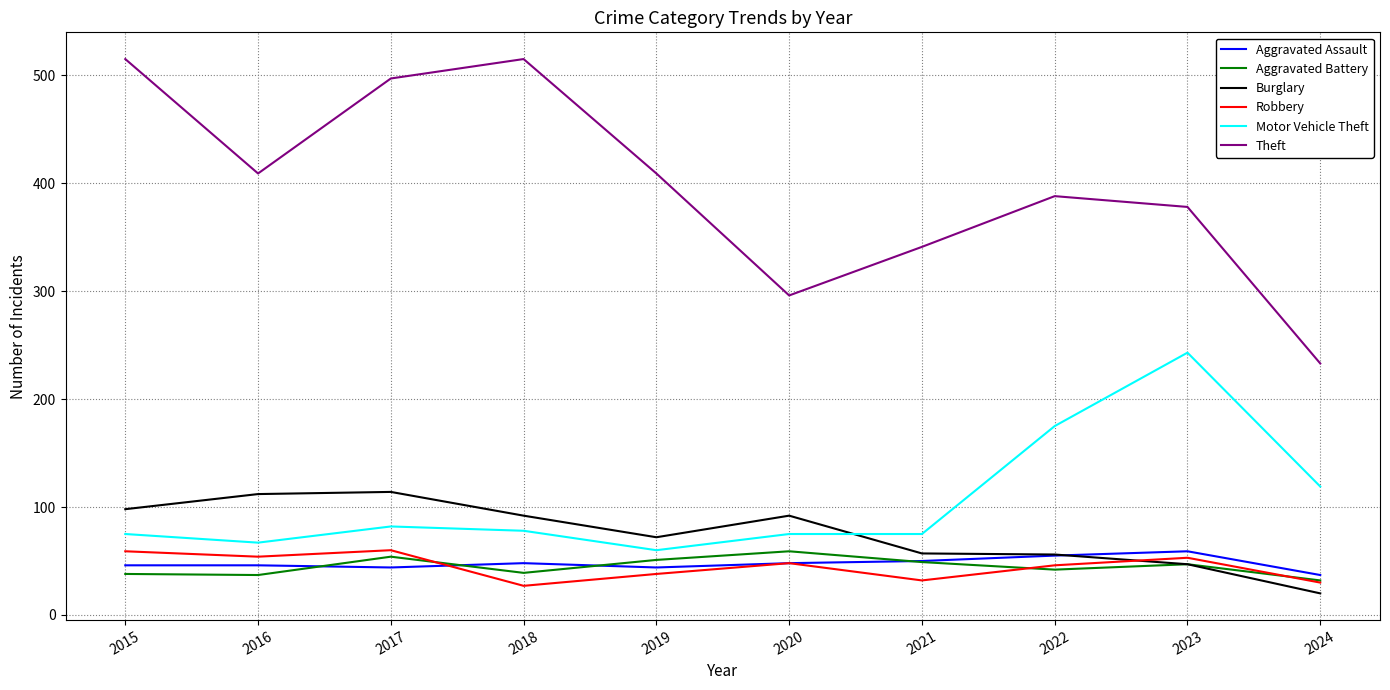

True or false: Robbery and Motor Vehicle Theft intersect in this chart.

False